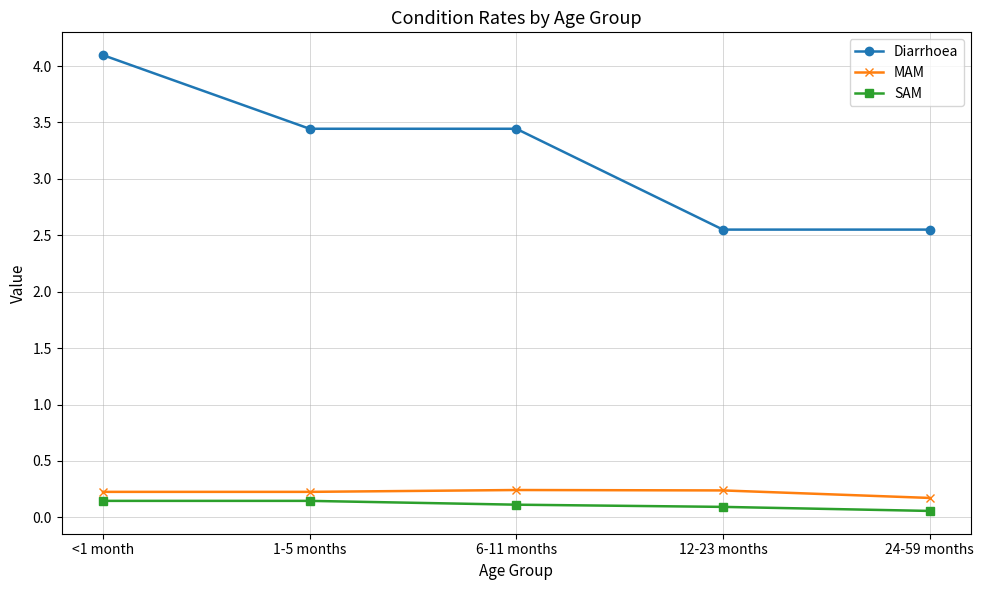

What is the highest value of the Diarrhoea series?

4.1